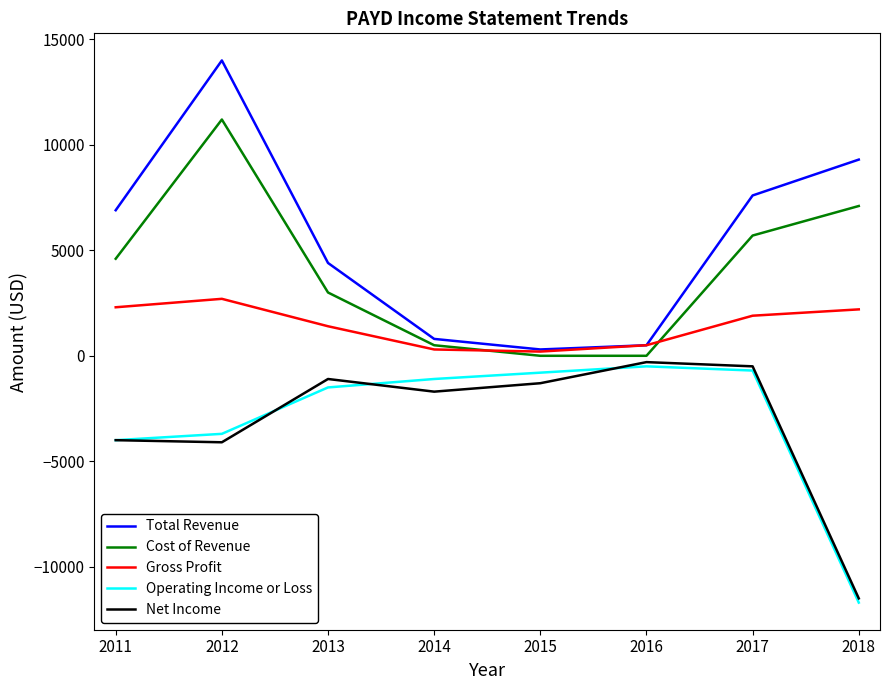

At which category does Total Revenue reach its first local peak?

2012